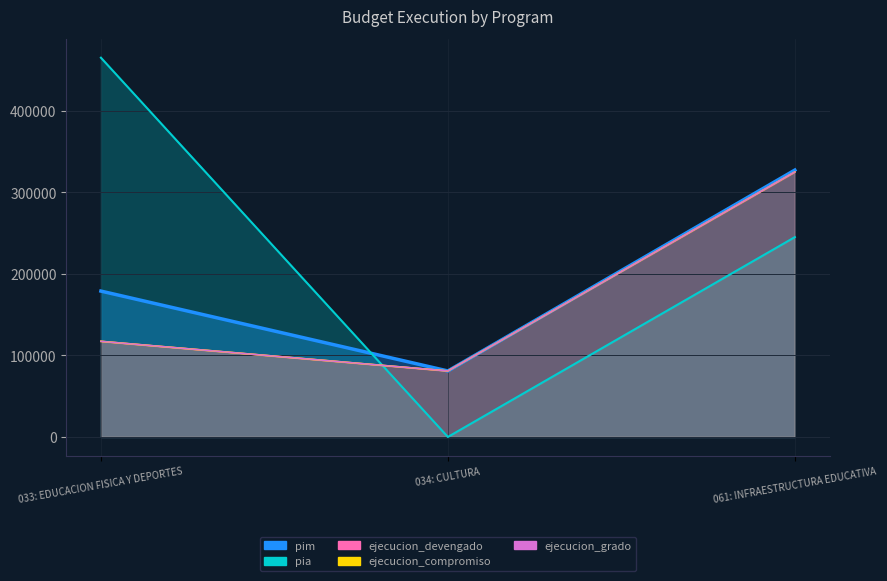

Count the ejecucion_devengado values in the range 80901 to 324883.

3